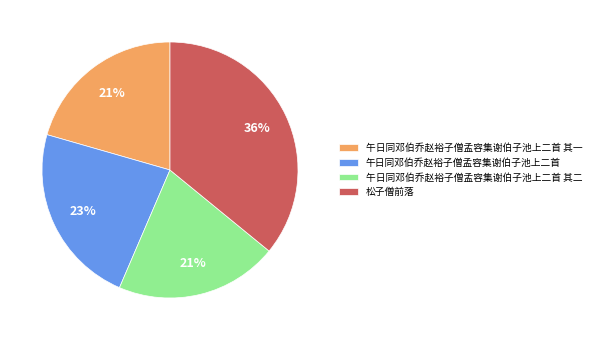

Which category has the biggest portion of the pie?

松子僧前落